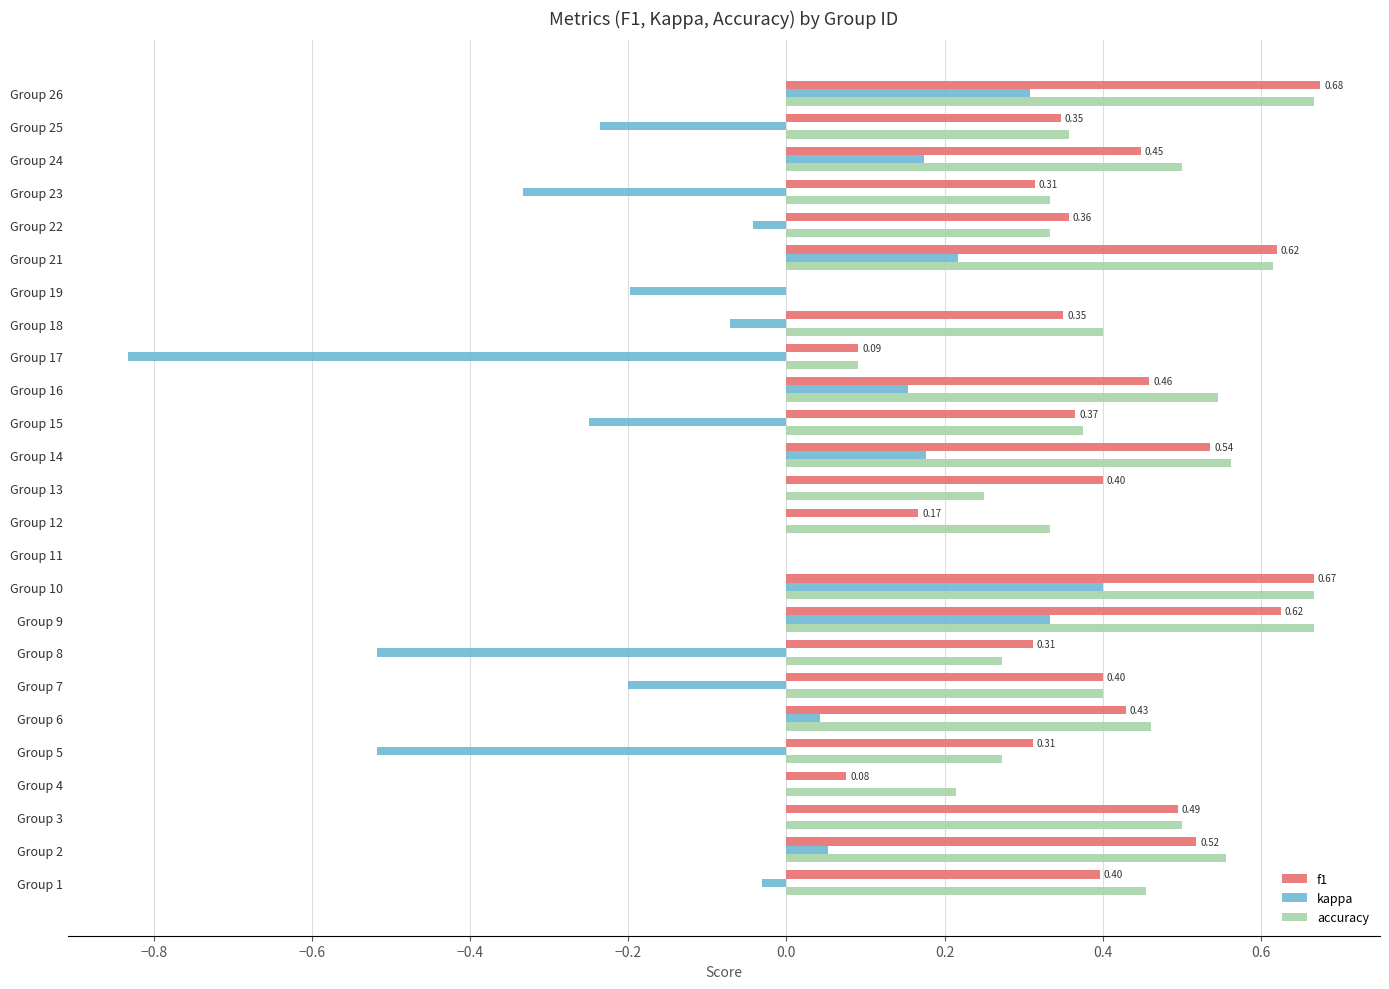

Which series changed the most between Group 1 and Group 25?

kappa